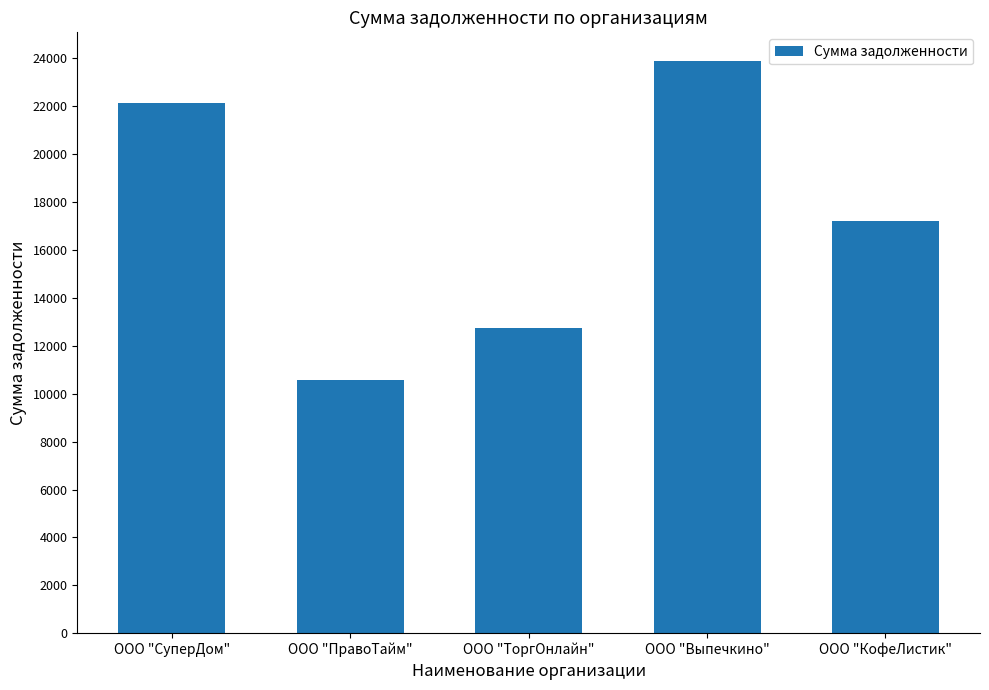

Is it true that the value at ООО "КофеЛистик" is 30734?

False